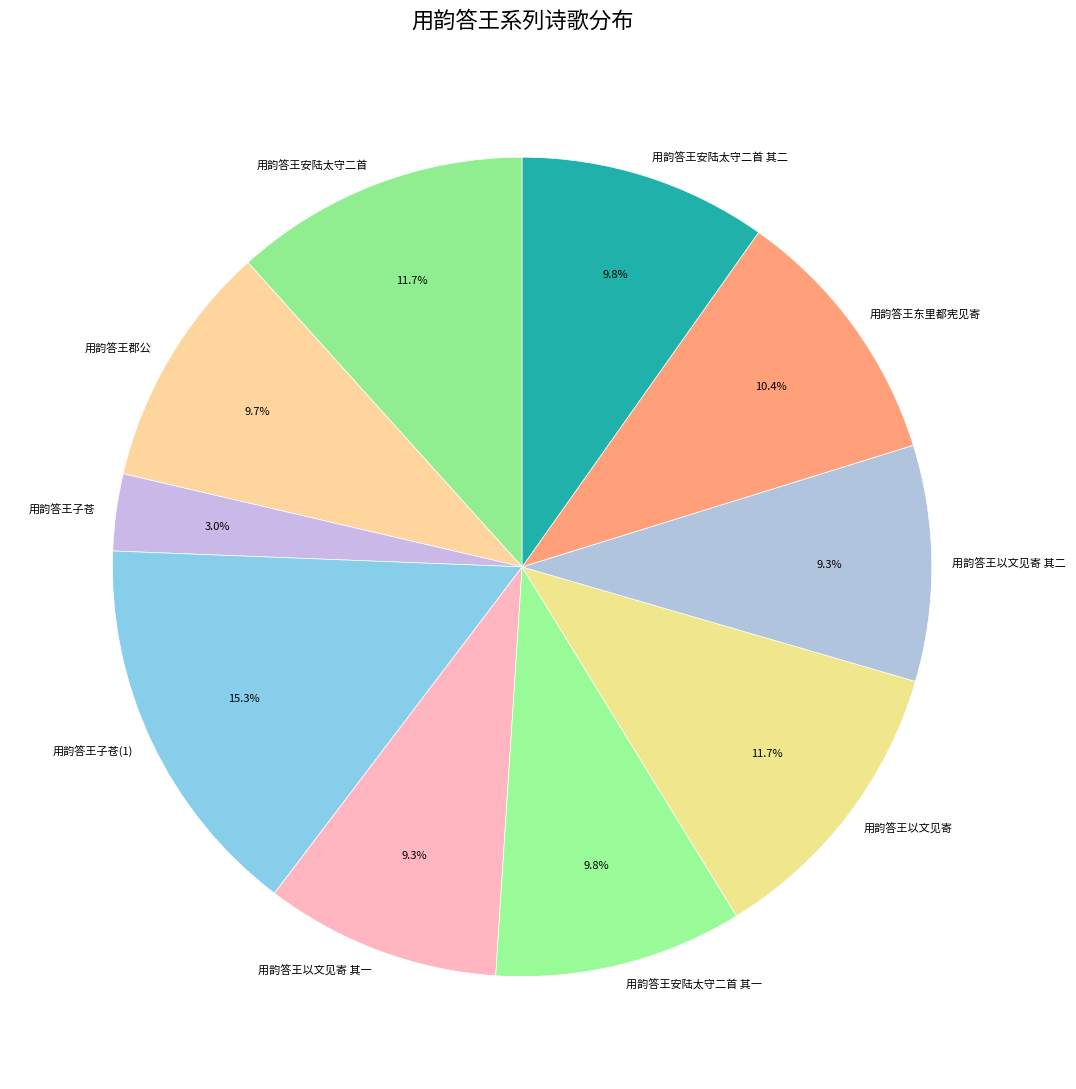

Approximately how many times larger is the value at 用韵答王以文见寄 compared to 用韵答王以文见寄 其二?

1.3